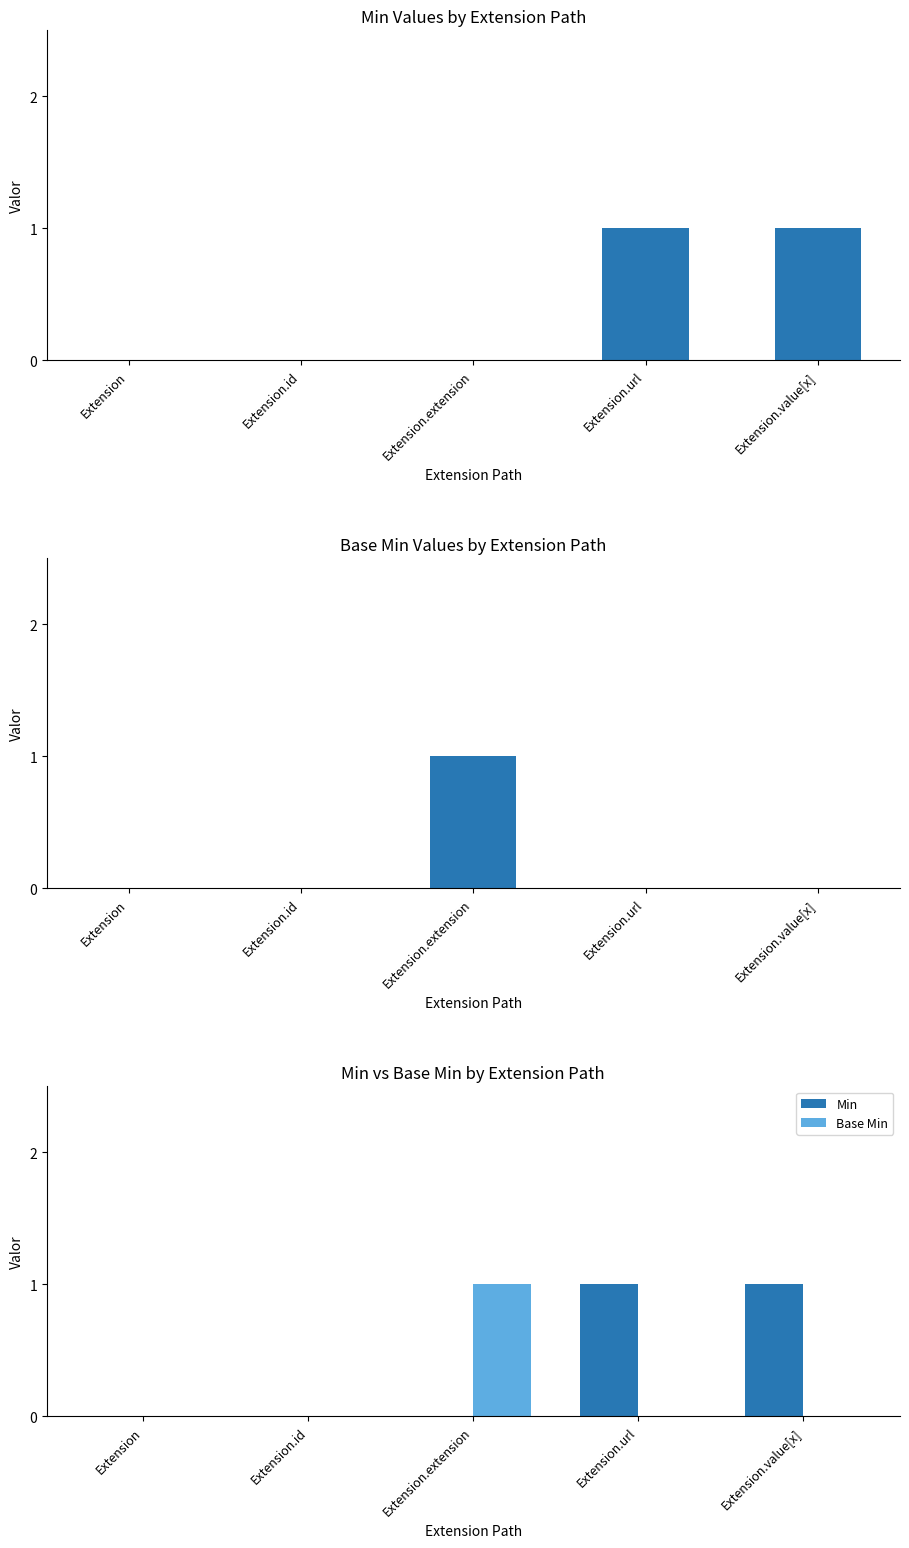

Reading right to left, transcribe all the data shown in this chart.

Min: Extension.value[x]=1	Extension.url=1	Extension.extension=0	Extension.id=0	Extension=0
Base Min: Extension.value[x]=0	Extension.url=0	Extension.extension=1	Extension.id=0	Extension=0